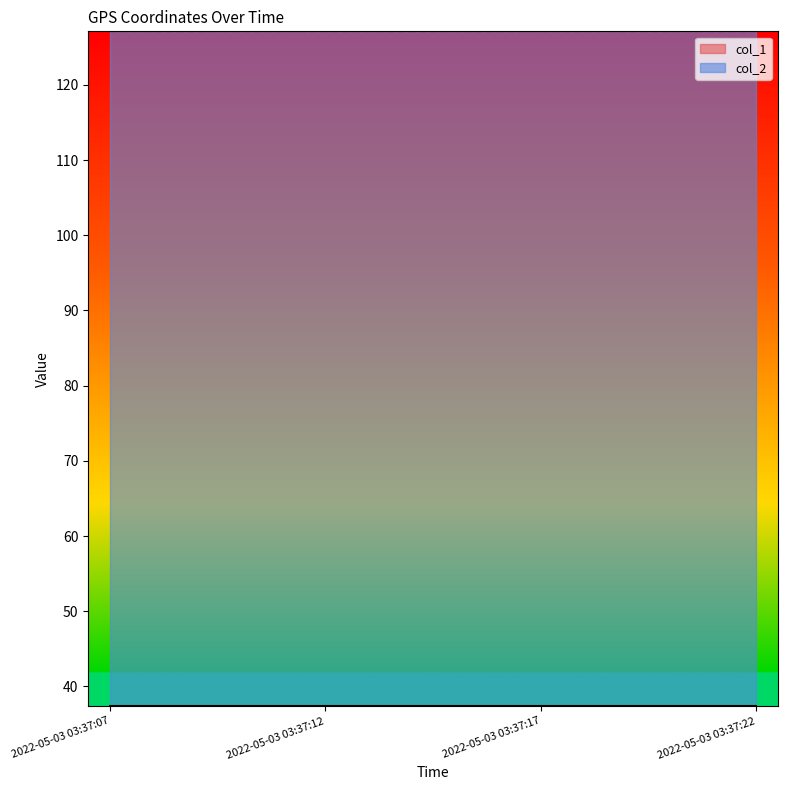

True or false: col_1 and col_2 intersect in this chart.

False